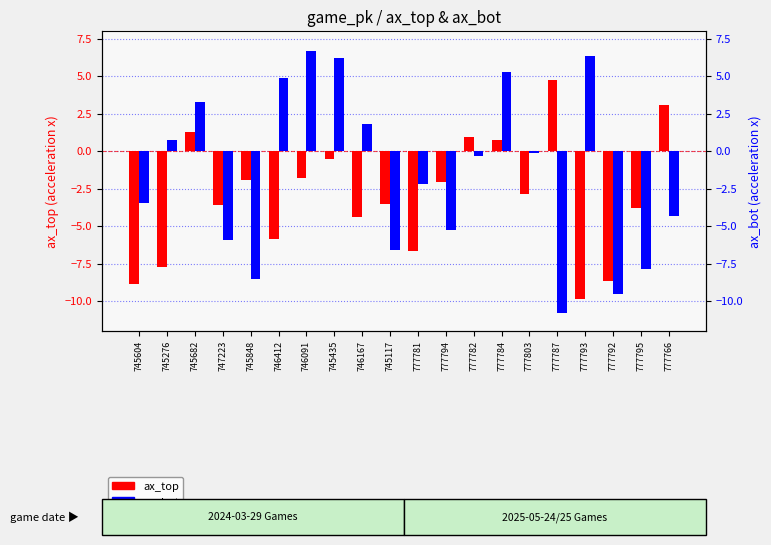

How many positive values does the ax_top series have?

5